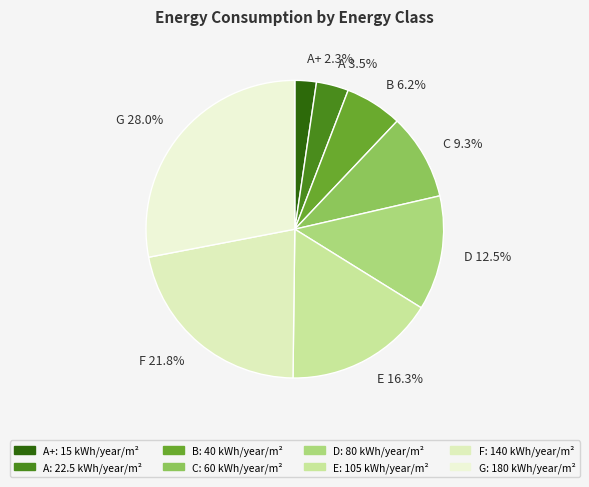

Is there any slice that represents more than half of the pie?

No